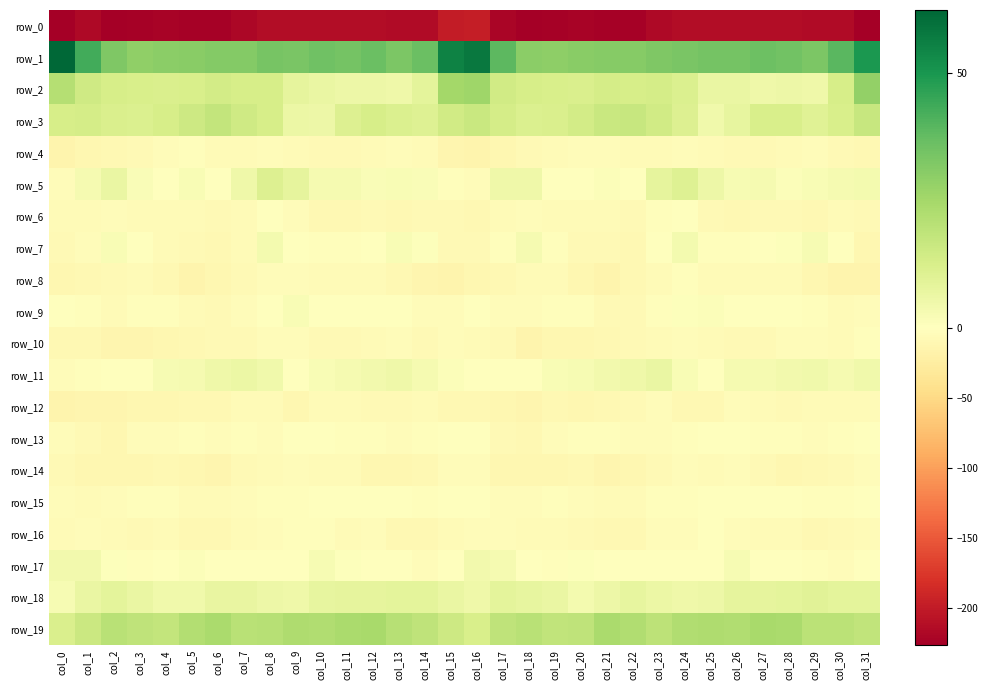

Rank the categories by row_4 value from lowest to highest.

col_0, col_16, col_15, col_1, col_17, col_2, col_31, col_18, col_27, col_11, col_26, col_30, col_3, col_10, col_14, col_19, col_12, col_25, col_7, col_23, col_22, col_6, col_28, col_9, col_4, col_29, col_8, col_13, col_21, col_24, col_20, col_5